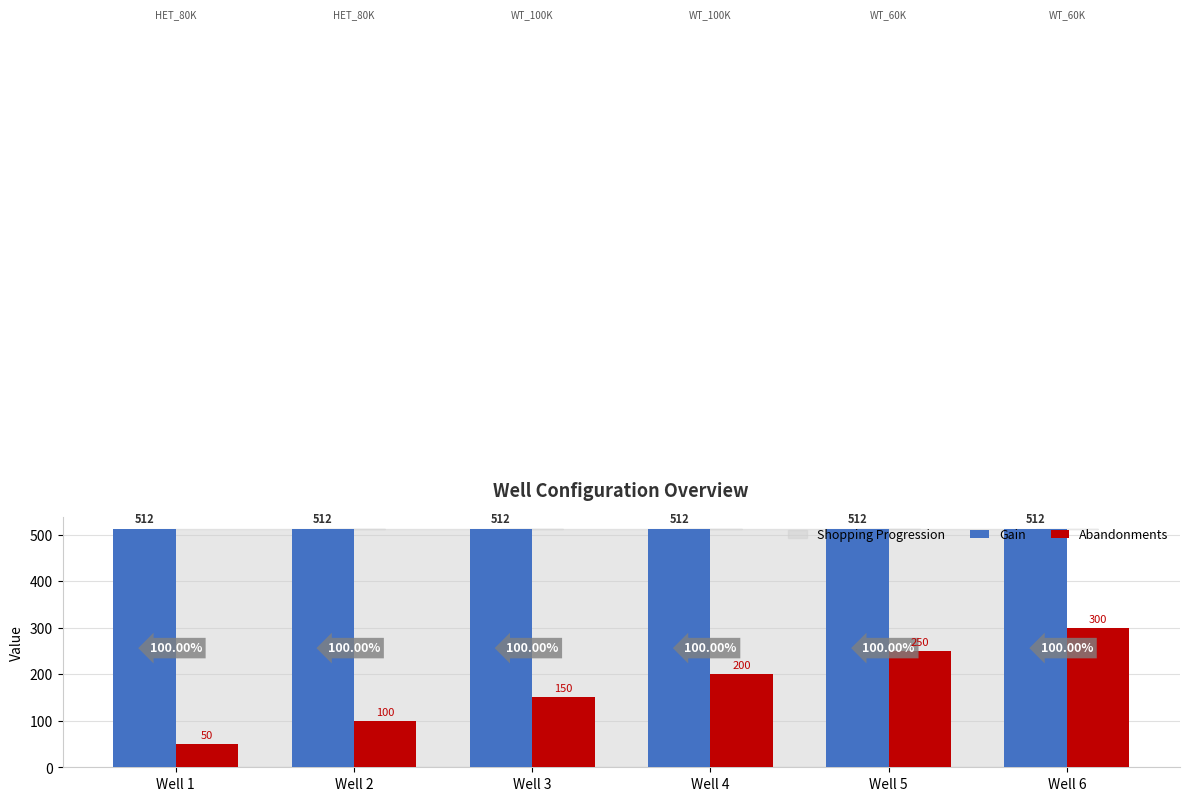

Reading right to left, extract all data points from this chart.

Gain: Well 6=512	Well 5=512	Well 4=512	Well 3=512	Well 2=512	Well 1=512
Abandonments: Well 6=300	Well 5=250	Well 4=200	Well 3=150	Well 2=100	Well 1=50